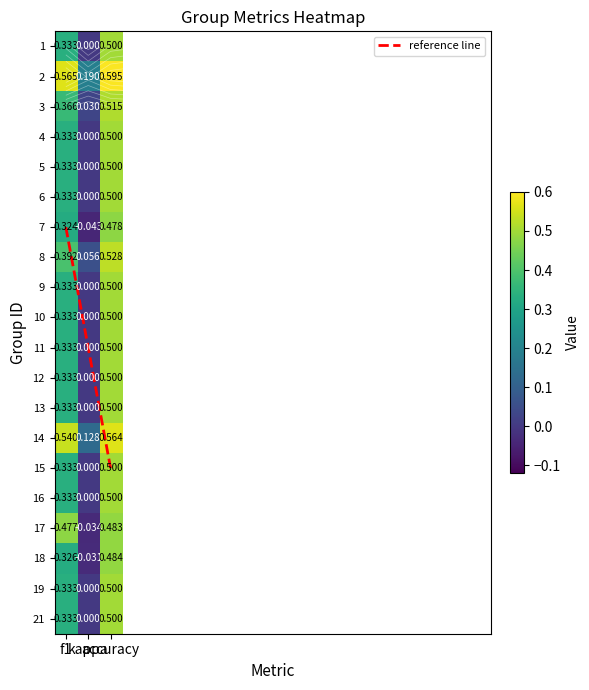

Is the value of 6 at kappa greater than the value of 5 at kappa?

No